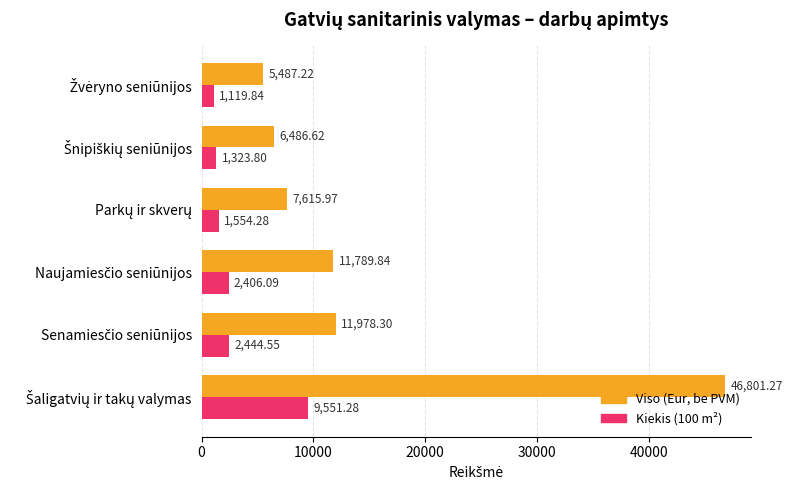

Which series has the largest range (max minus min)?

Viso (Eur, be PVM)